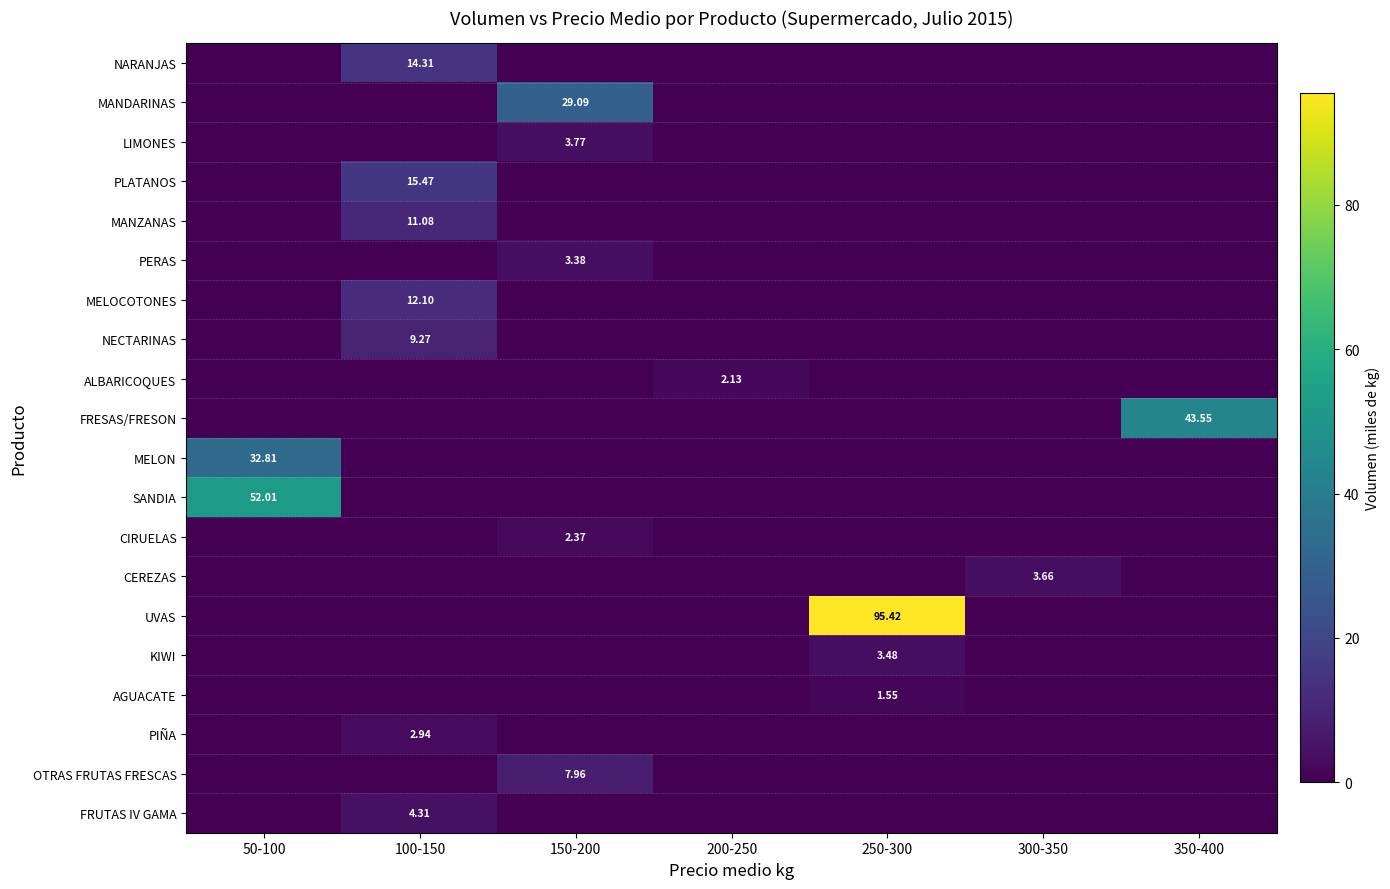

How many FRUTAS IV GAMA values are between 0 and 1?

6